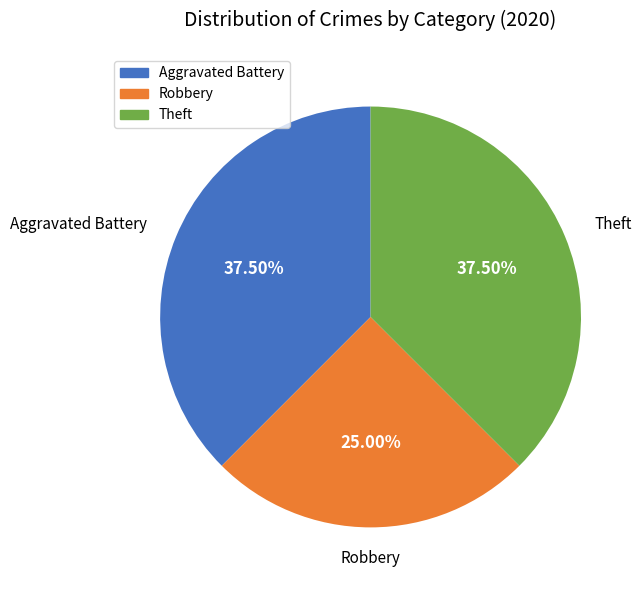

What is the ratio of the value at Robbery to the value at Theft?

0.7